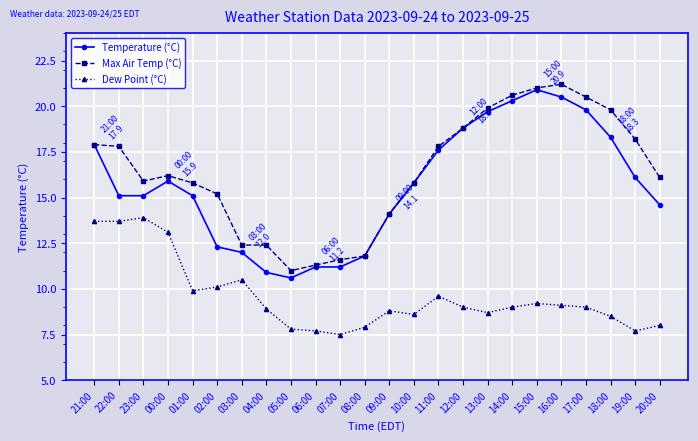

List the series in order of their peak value, lowest first.

Dew Point (°C), Temperature (°C), Max Air Temp (°C)